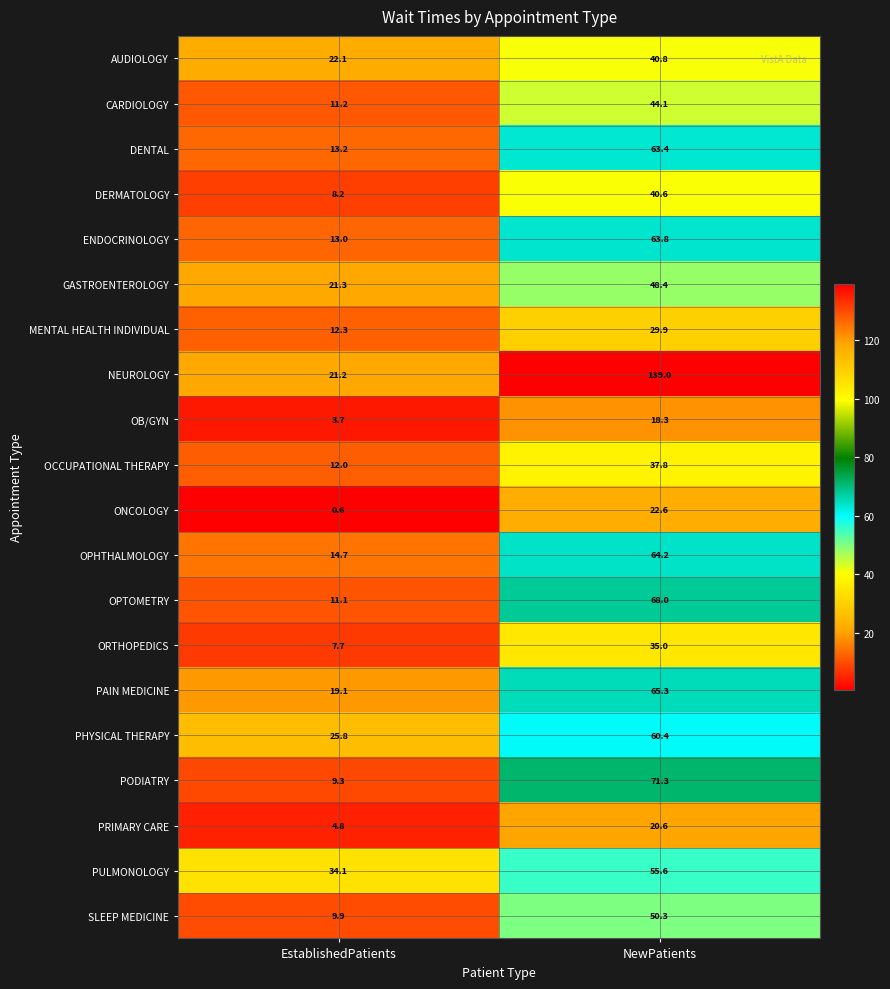

Rank the series at NewPatients from lowest to highest value.

OB/GYN, PRIMARY CARE, ONCOLOGY, MENTAL HEALTH INDIVIDUAL, ORTHOPEDICS, OCCUPATIONAL THERAPY, DERMATOLOGY, AUDIOLOGY, CARDIOLOGY, GASTROENTEROLOGY, SLEEP MEDICINE, PULMONOLOGY, PHYSICAL THERAPY, DENTAL, ENDOCRINOLOGY, OPHTHALMOLOGY, PAIN MEDICINE, OPTOMETRY, PODIATRY, NEUROLOGY